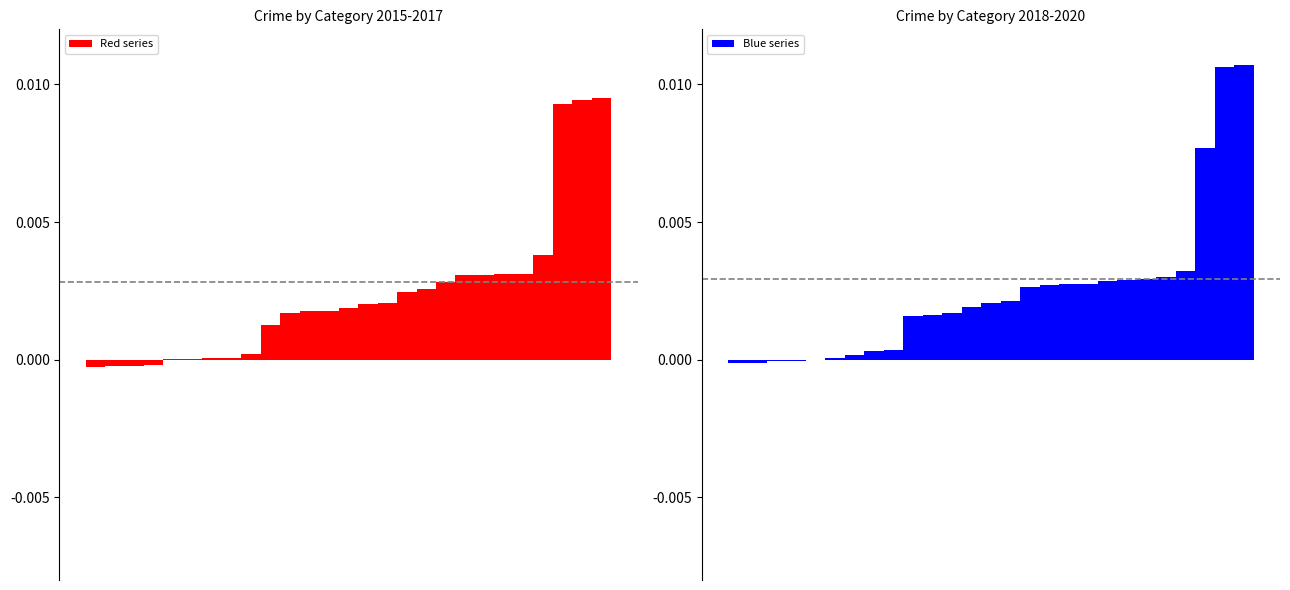

The value of Red series at 4 is 0.0. True or false?

True